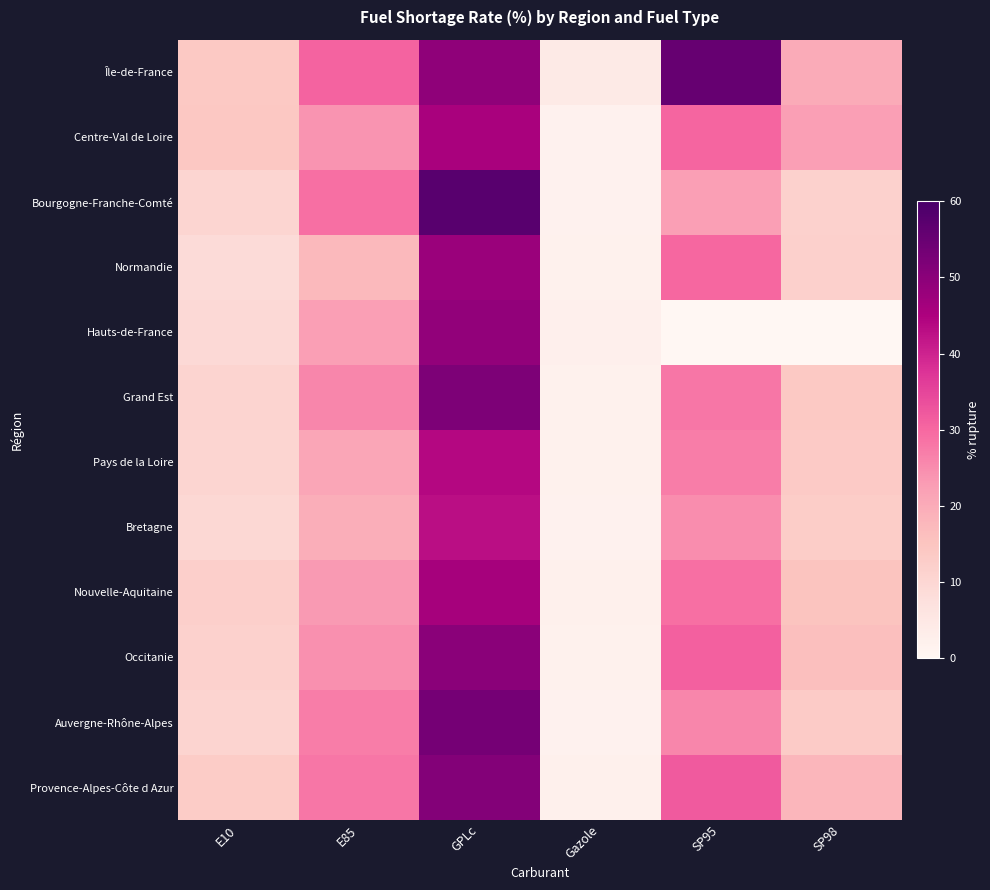

Which has a higher value, SP95 or SP98?

SP95